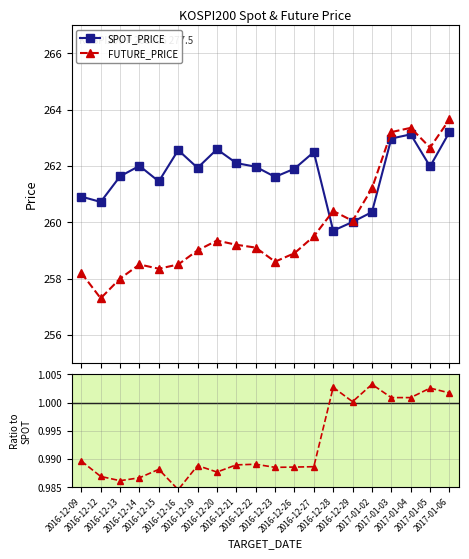

What is the difference between the maximum and minimum values in the SPOT_PRICE series?

3.5